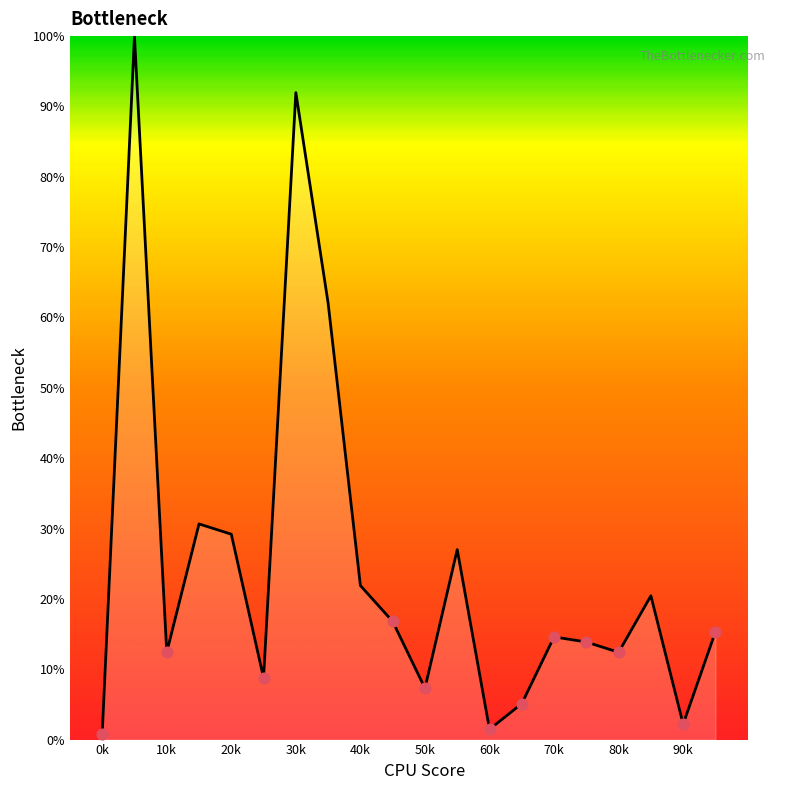

What is the maximum value shown in the chart?

100.0